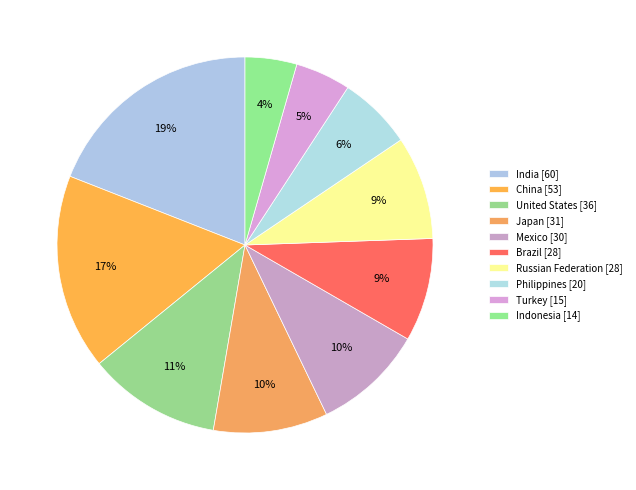

Which slice is the smallest?

Indonesia